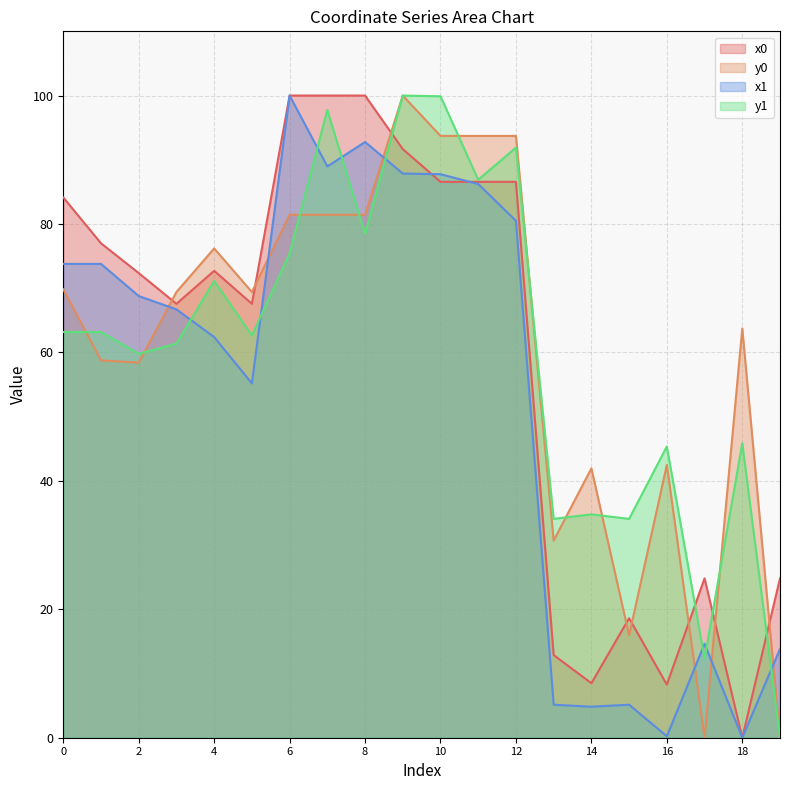

What is the spread (max minus min) of values at 19?

24.8